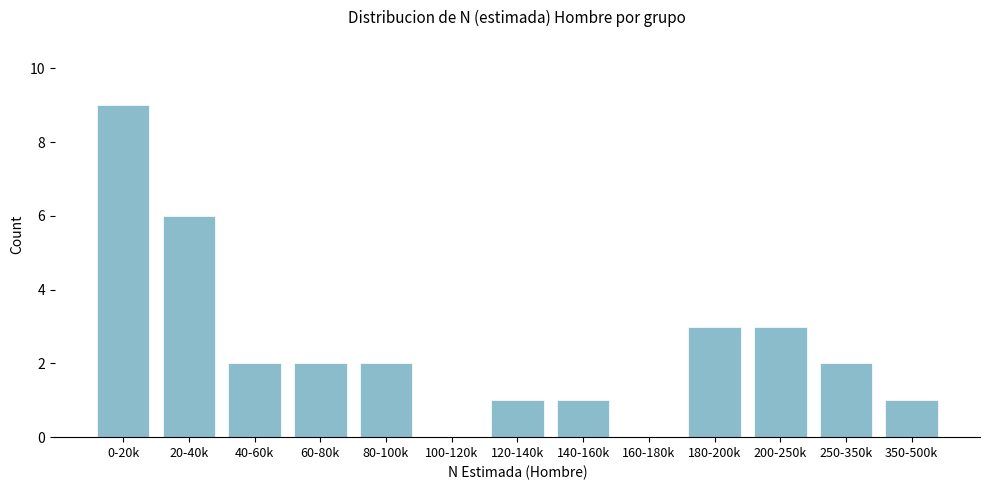

Reading left to right, extract all data points from this chart.

0-20k=9	20-40k=6	40-60k=2	60-80k=2	80-100k=2	100-120k=0	120-140k=1	140-160k=1	160-180k=0	180-200k=3	200-250k=3	250-350k=2	350-500k=1